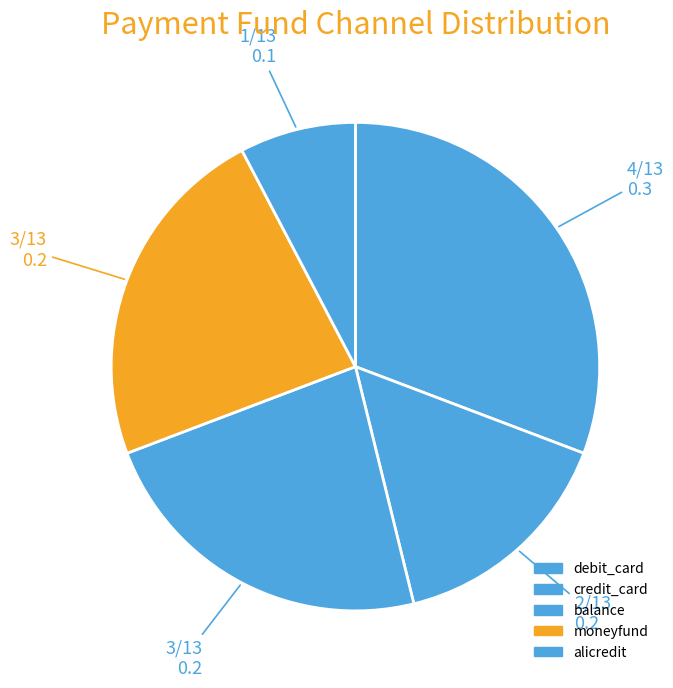

Which category has the smallest portion of the pie?

alicredit